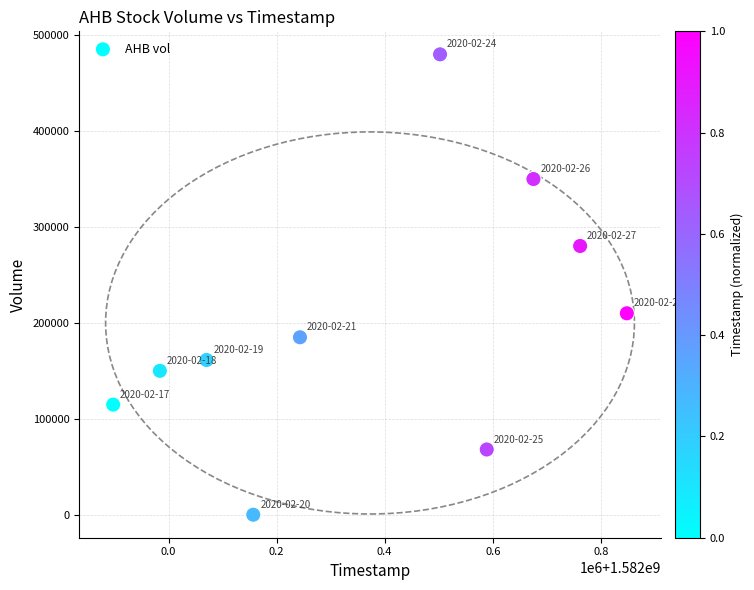

What Y value in the scatter plot is closest to 240000?

210000